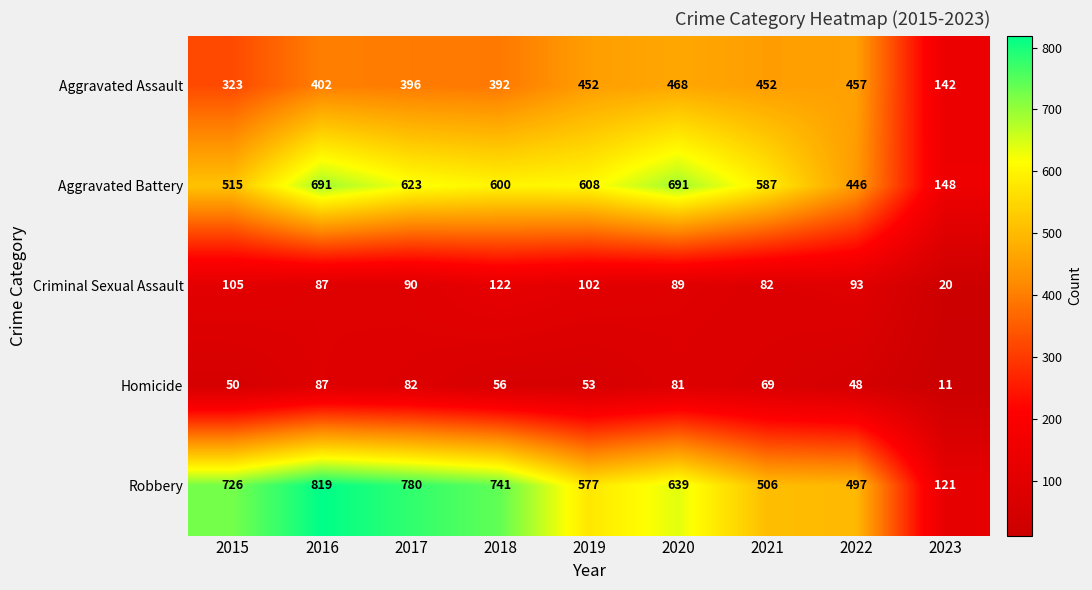

What is the minimum value for Homicide?

11